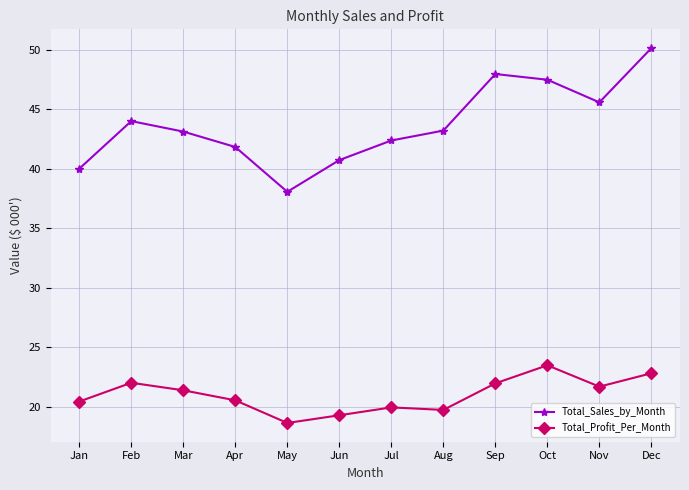

Which label corresponds to the largest value in the chart?

Dec